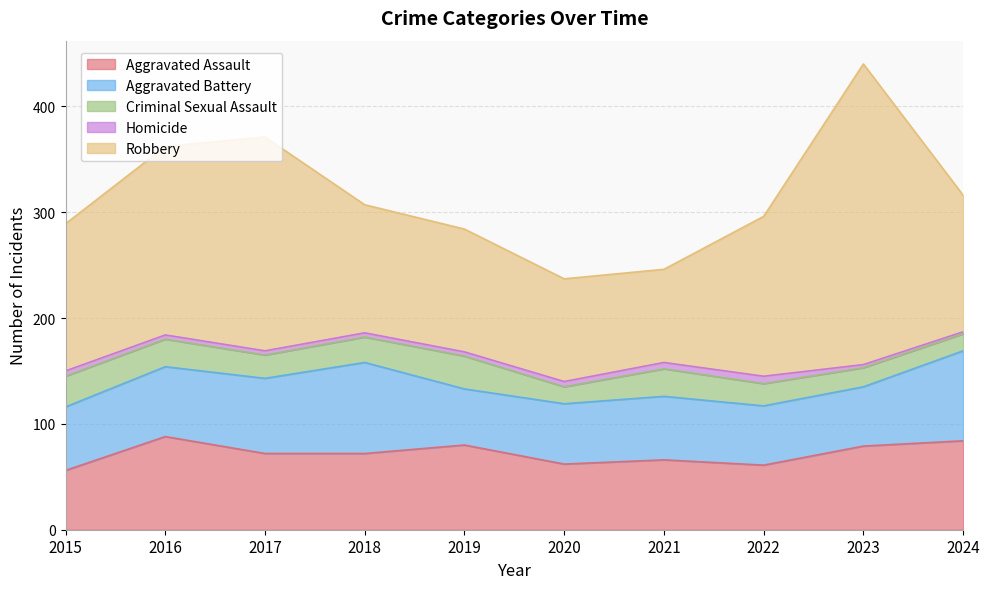

Reading left to right, what are all the values shown in this chart?

Aggravated Assault: 56	88	72	72	80	62	66	61	79	84
Aggravated Battery: 60	66	71	86	53	57	60	56	56	85
Criminal Sexual Assault: 29	26	22	24	31	16	26	21	18	16
Homicide: 5	4	4	4	4	5	6	7	3	2
Robbery: 139	178	202	121	116	97	88	151	284	129